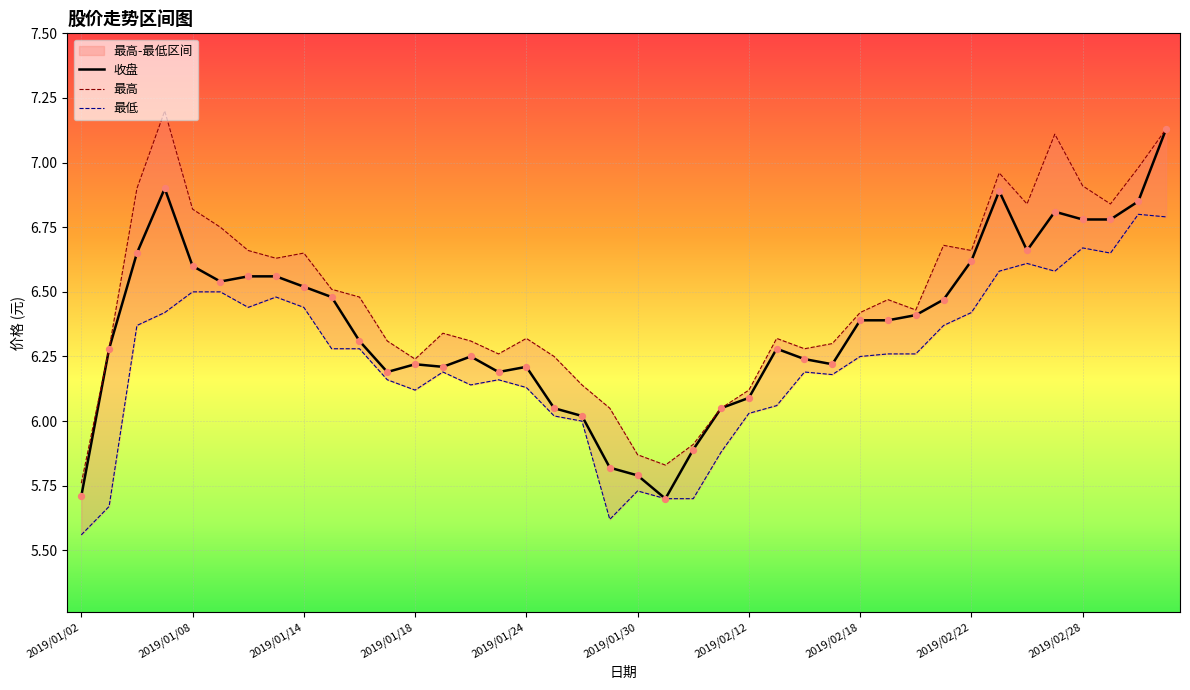

Is it true that 收盘 equals 5.8 at 2019/01/30?

True